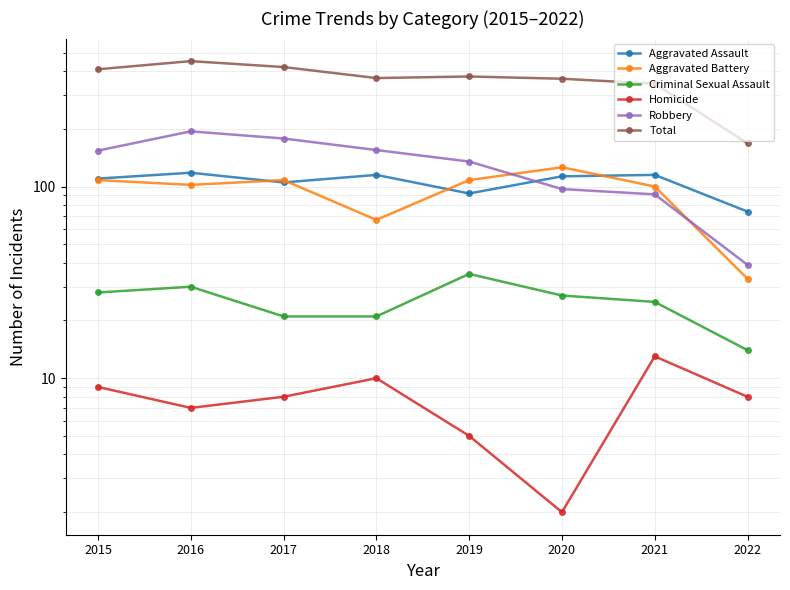

The Aggravated Assault series shows 60 at 2015. True or false?

False